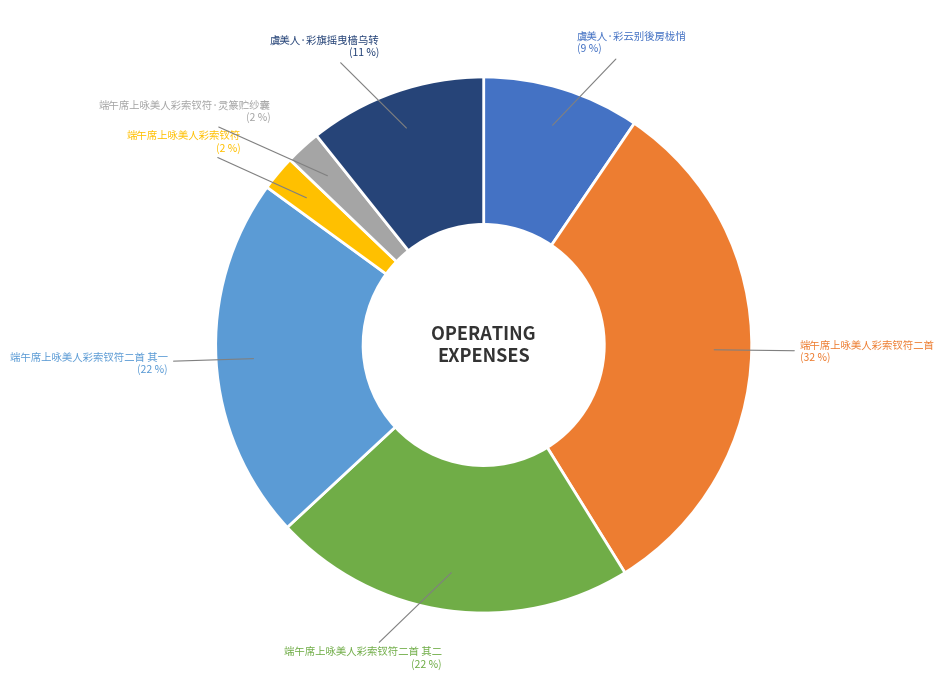

Does any single category account for the majority?

No